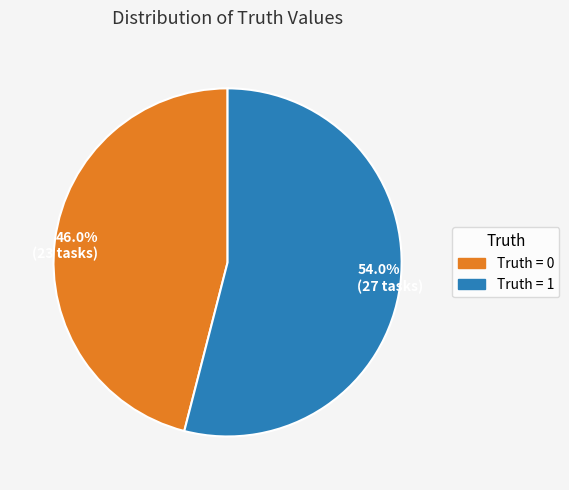

Is the sum of 54.0% (27 tasks) and 46.0% (23 tasks) greater than half?

Yes